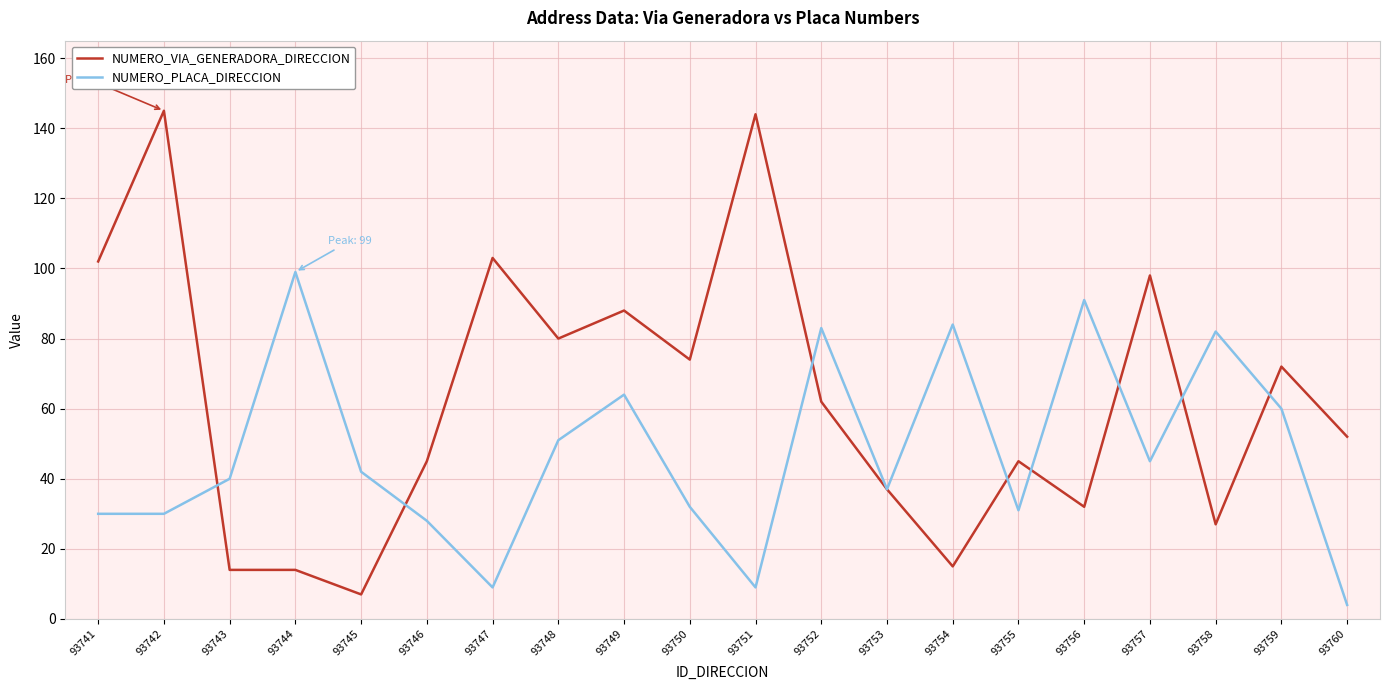

The NUMERO_PLACA_DIRECCION series shows 103 at 93759. True or false?

False